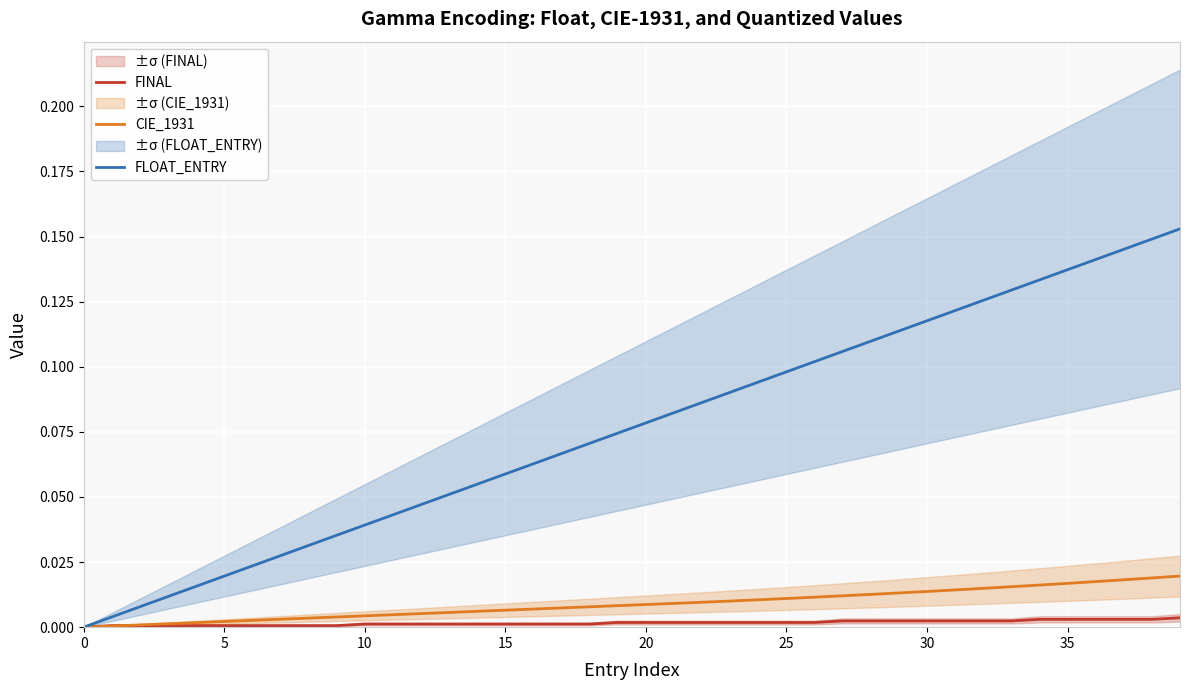

Which category has the highest value in the CIE_1931 series?

39